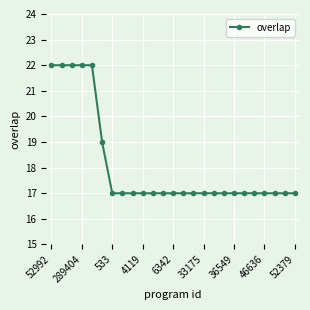

What is the value of the 14th point from the left?

17